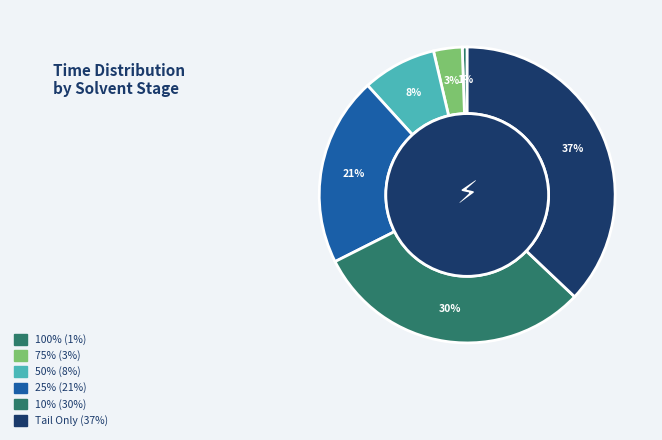

Count the number of slices in the pie.

6